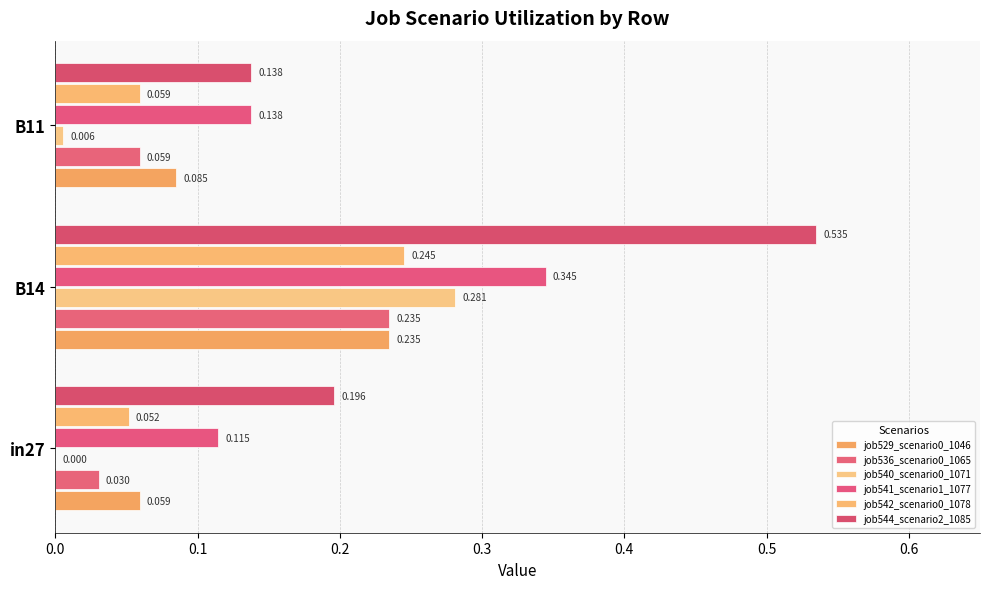

What is the value of the job542_scenario0_1078 bar at the 1st from the left?

0.1